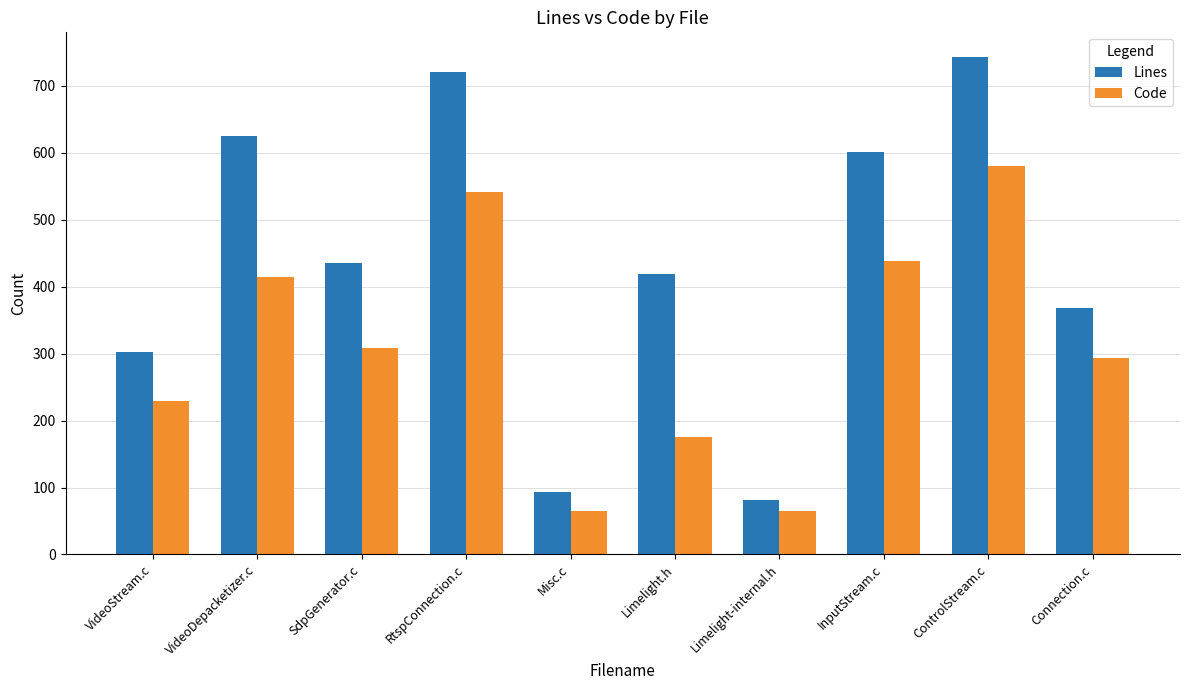

Which series changed the most between RtspConnection.c and Connection.c?

Lines